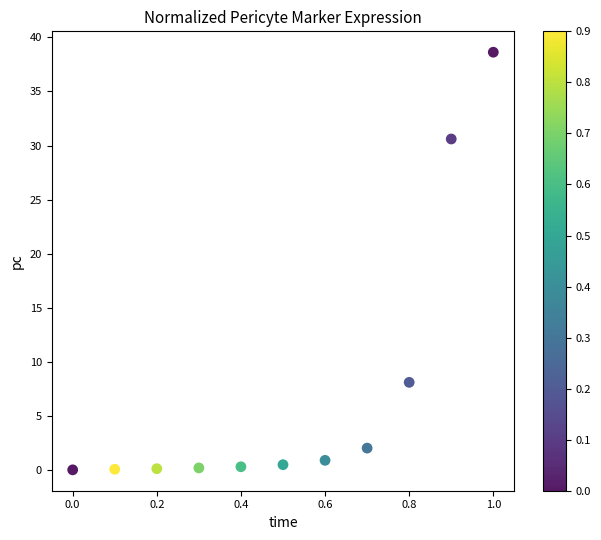

What is the range of Y values (max minus min)?

38.6